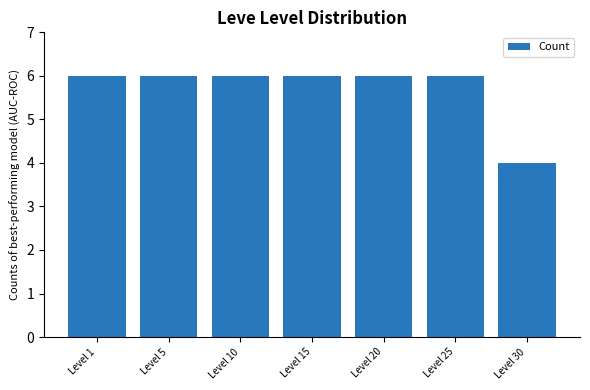

How many values are between 6 and 7?

6